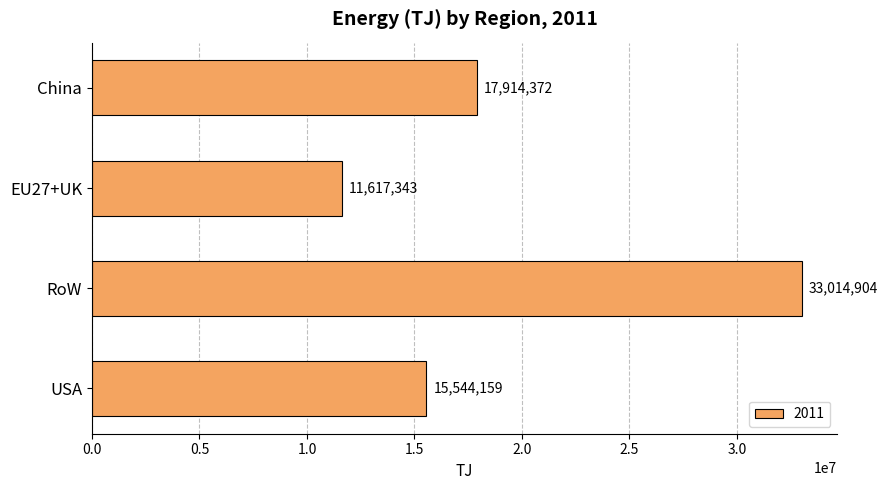

At which category does the chart reach its minimum across all series?

EU27+UK